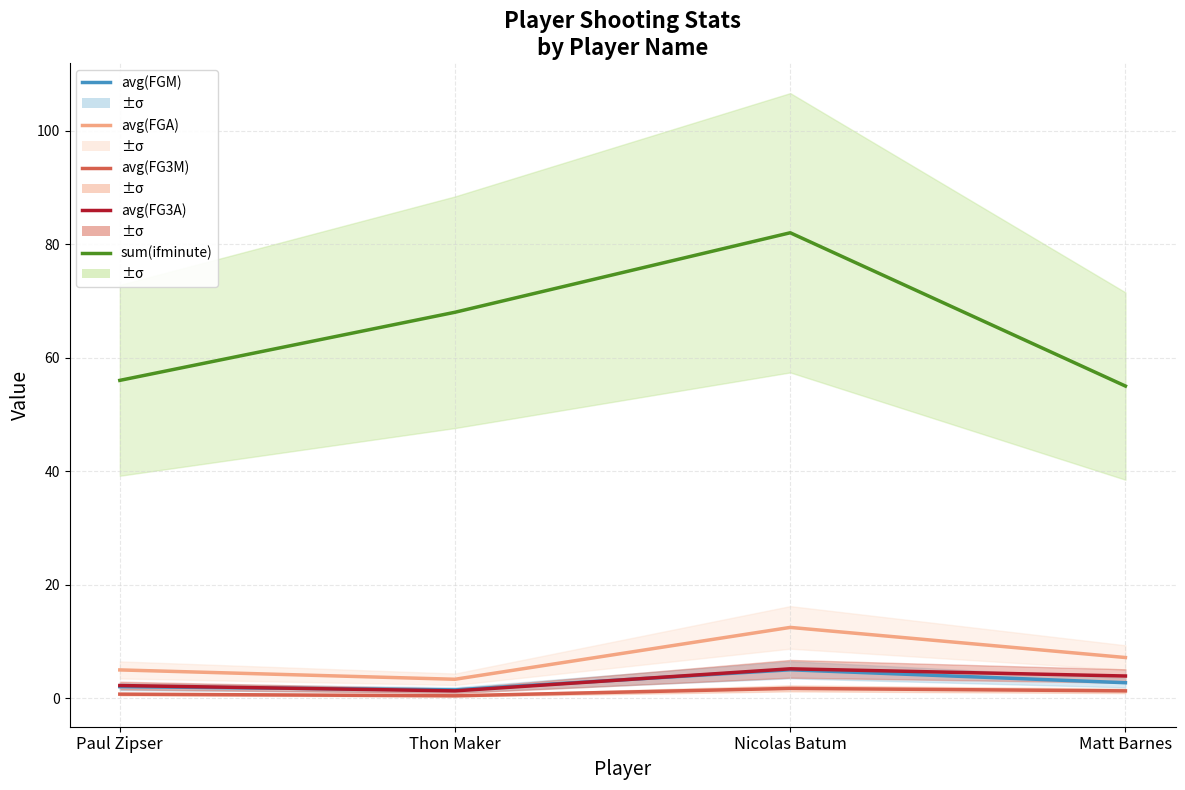

What is the value of the avg(FG3M) point at the 3rd from the left?

1.7